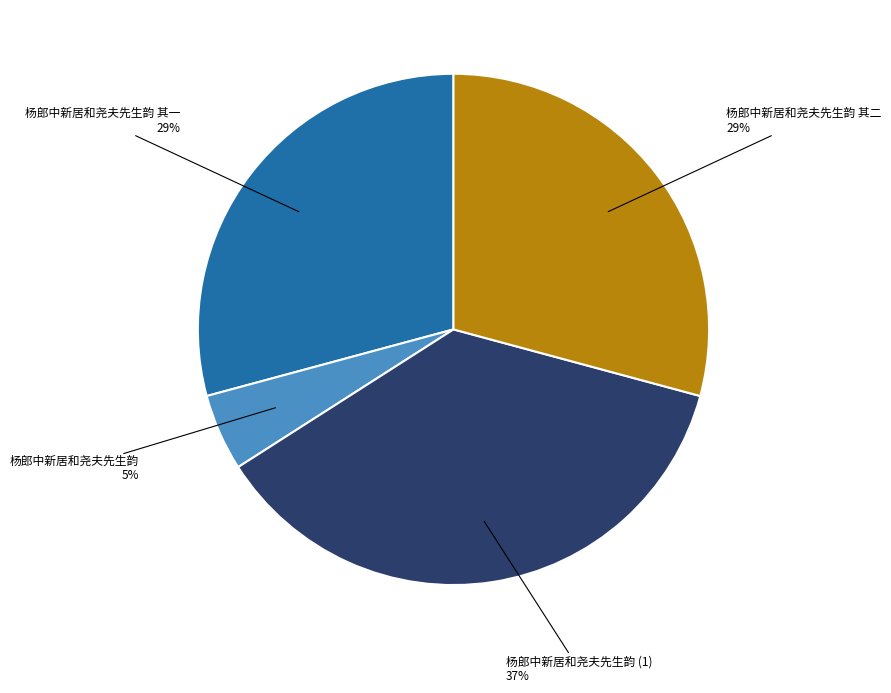

To the nearest percent, what is the difference between the largest and smallest slice percentages?

32%